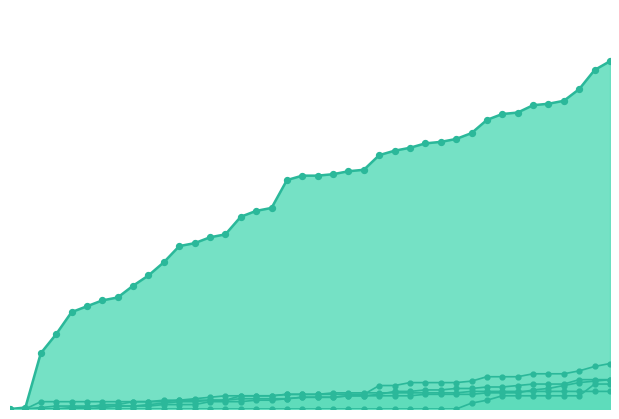

What are all the series names shown in the legend?

CH, BL, VS, BS, ZG, SZ